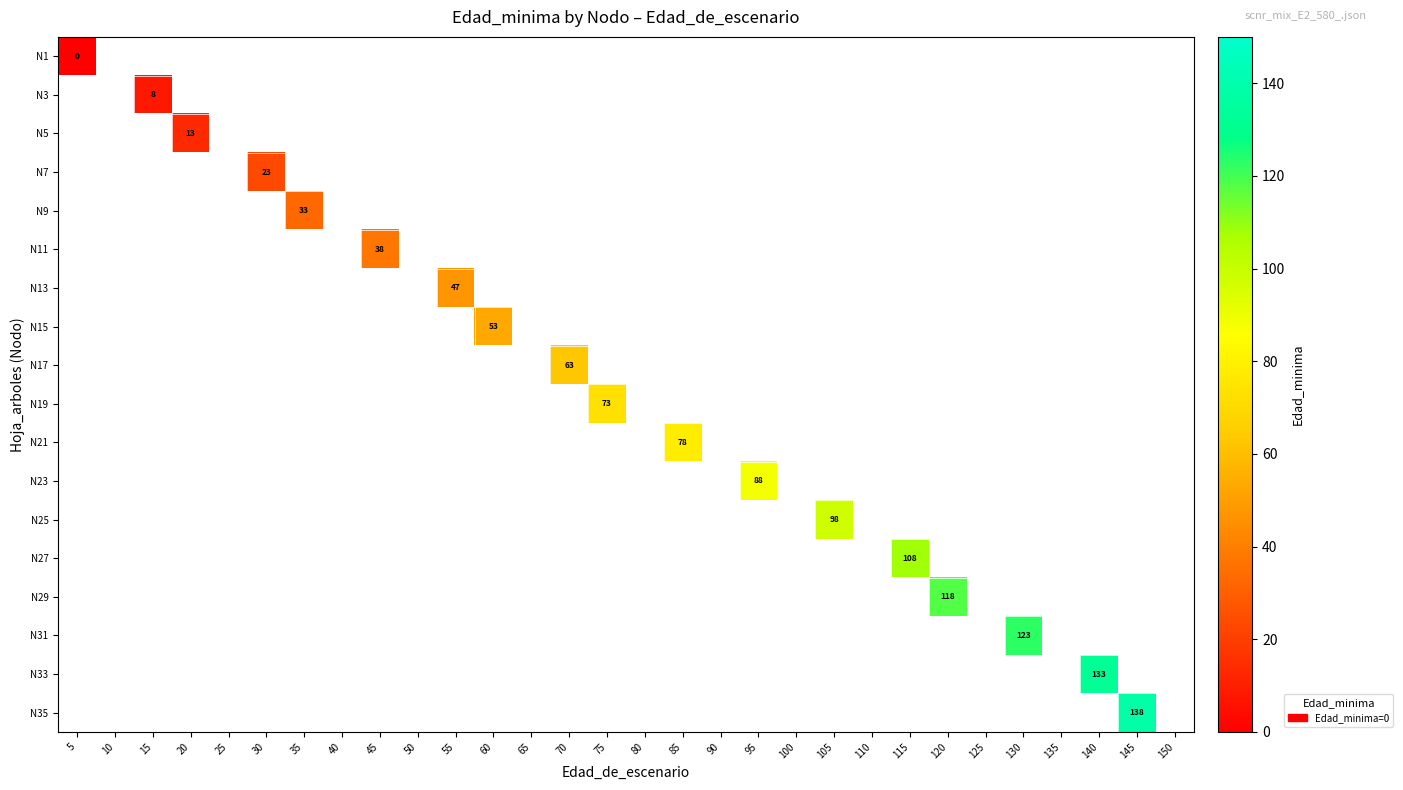

Which category has the lowest value across all series?

5